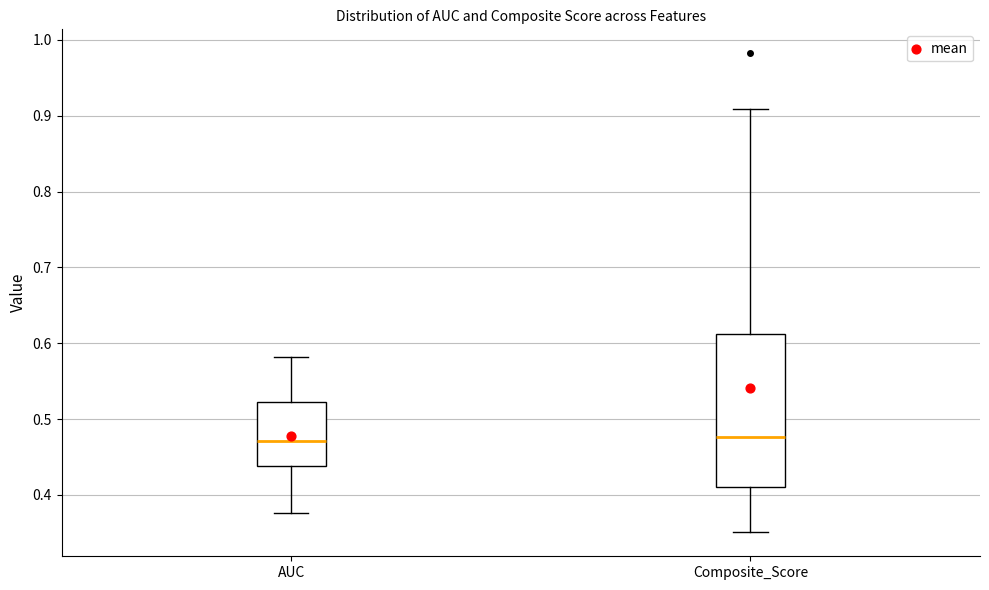

Reading left to right, transcribe this box plot: for each box, give where its median line is, the range the box spans, and where its two whiskers end, as read against the y-axis. The values are not printed on the chart, so give them approximately, as read against the axis.

AUC: median 0.47, box 0.44 to 0.52, whiskers 0.38 to 0.58
Composite_Score: median 0.48, box 0.41 to 0.61, whiskers 0.35 to 0.91